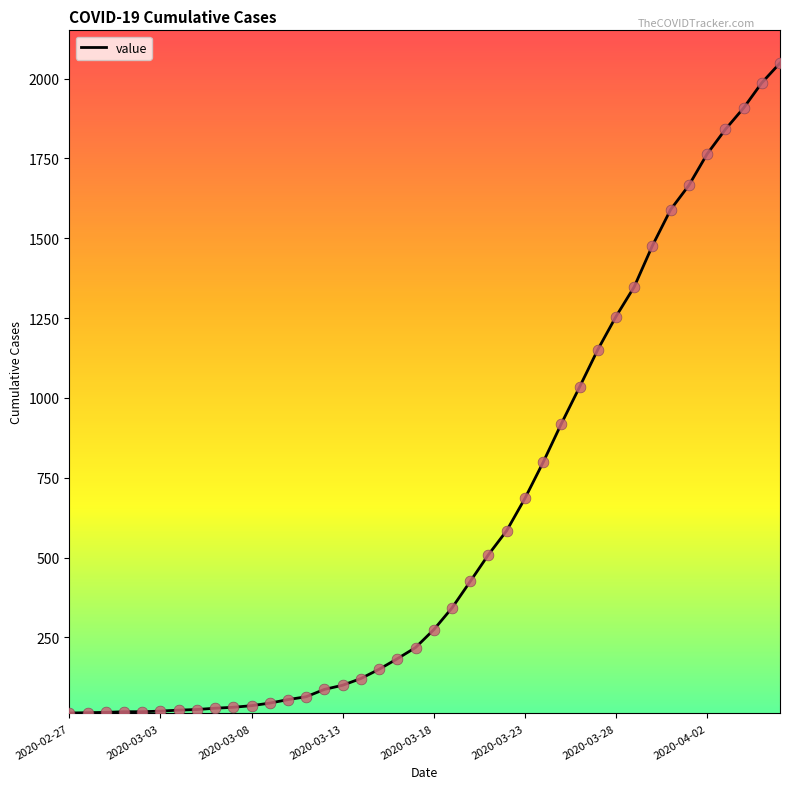

What is the difference between the maximum and minimum values?

2036